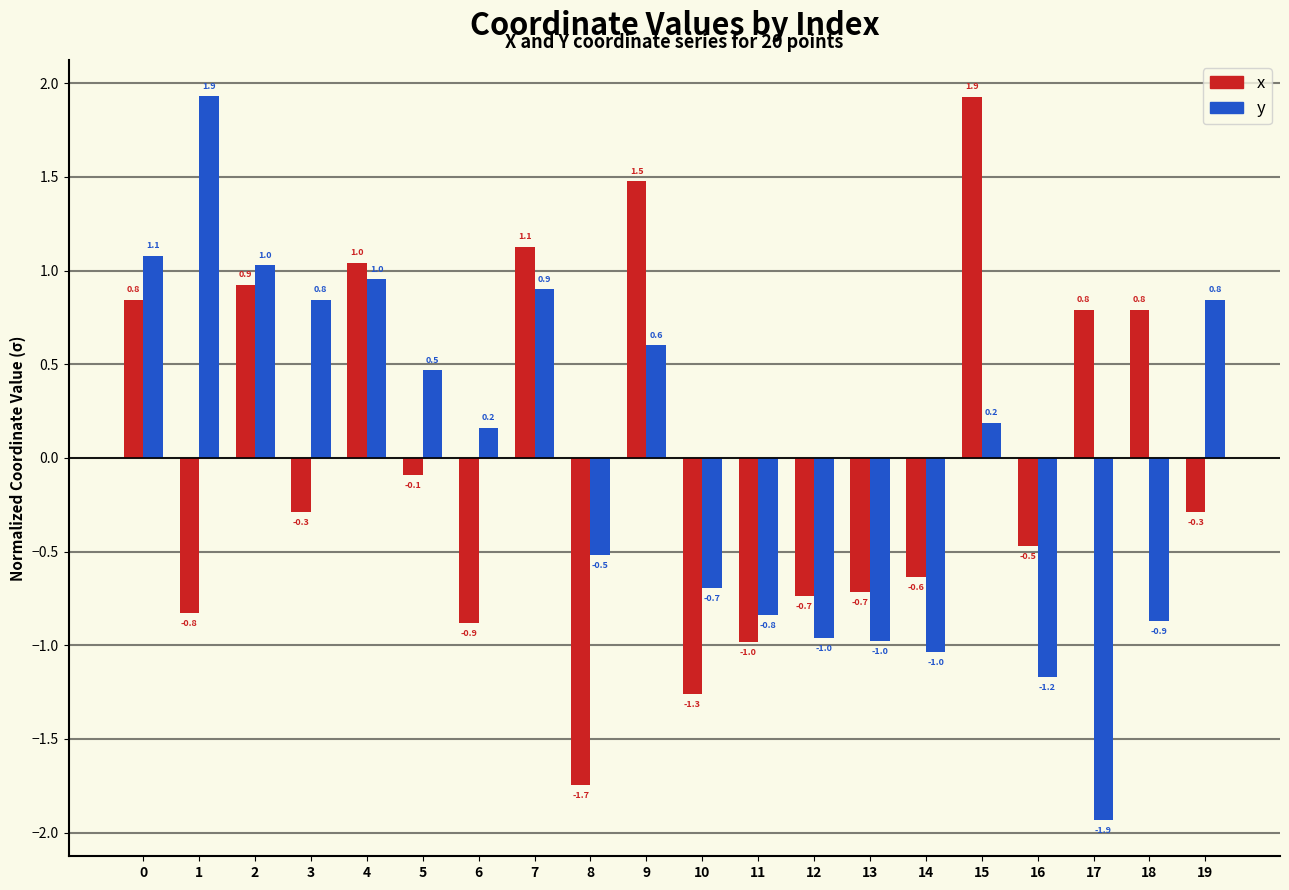

How many values in the x series are below 0?

12